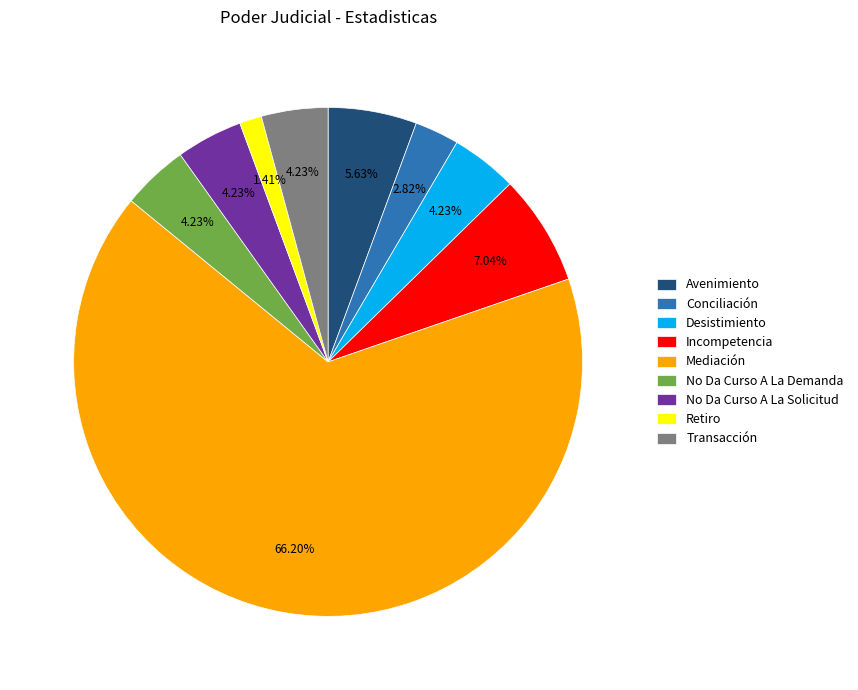

To the nearest percent, what is the difference between the largest and smallest slice percentages?

65%